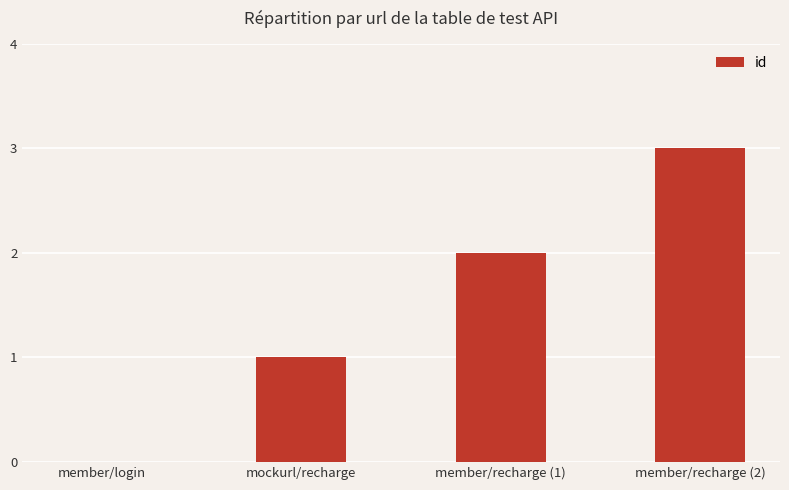

What is the change in value from member/login to member/recharge (1)?

+2